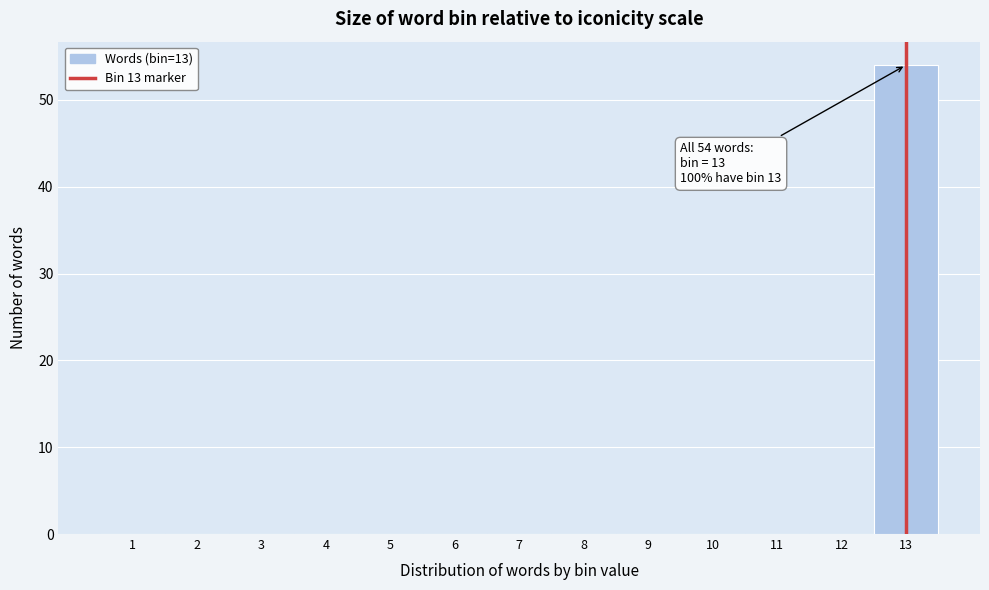

Which range on the x-axis has the tallest bar?

12.5 to 13.5